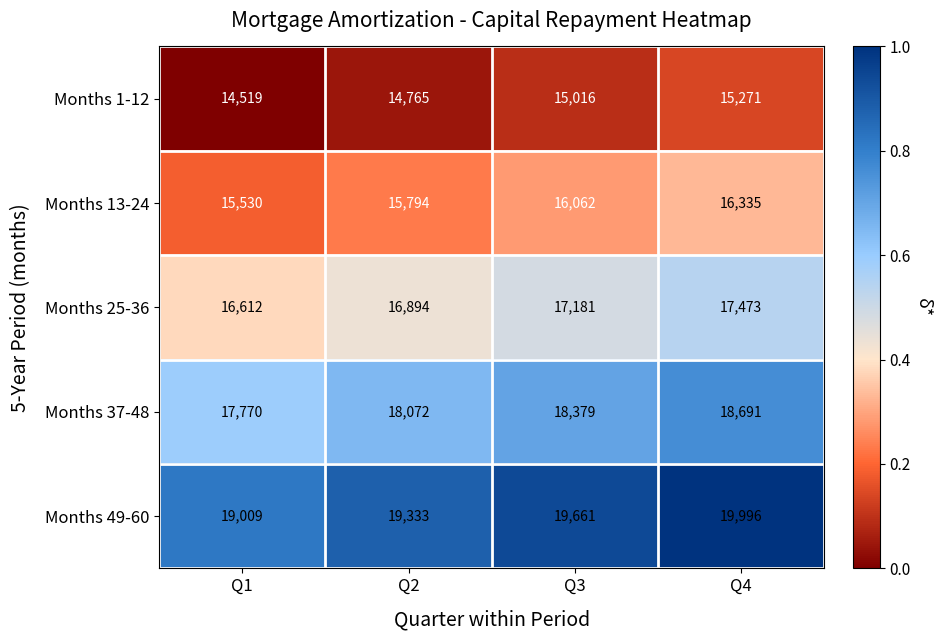

Rank the series by their average value, from highest to lowest.

Months 49-60, Months 37-48, Months 25-36, Months 13-24, Months 1-12